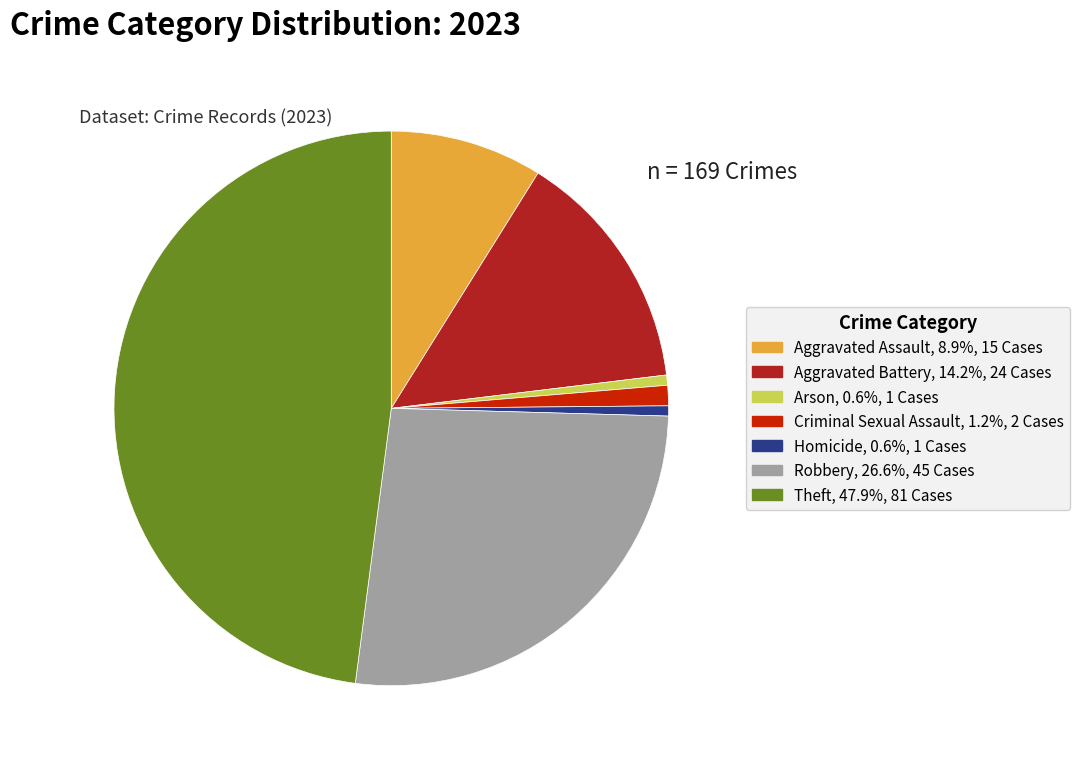

Count the number of slices in the pie.

7